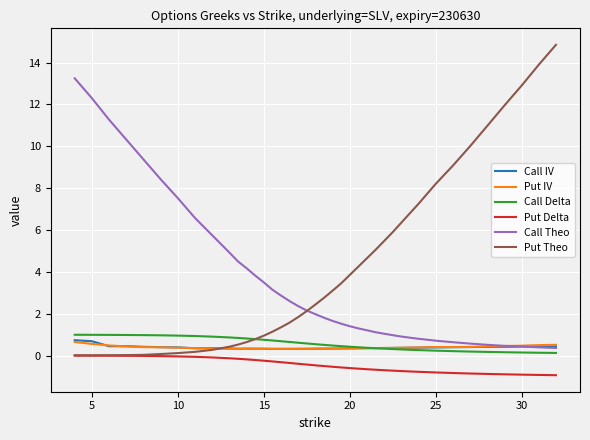

True or false: Put Delta and Put IV intersect in this chart.

False